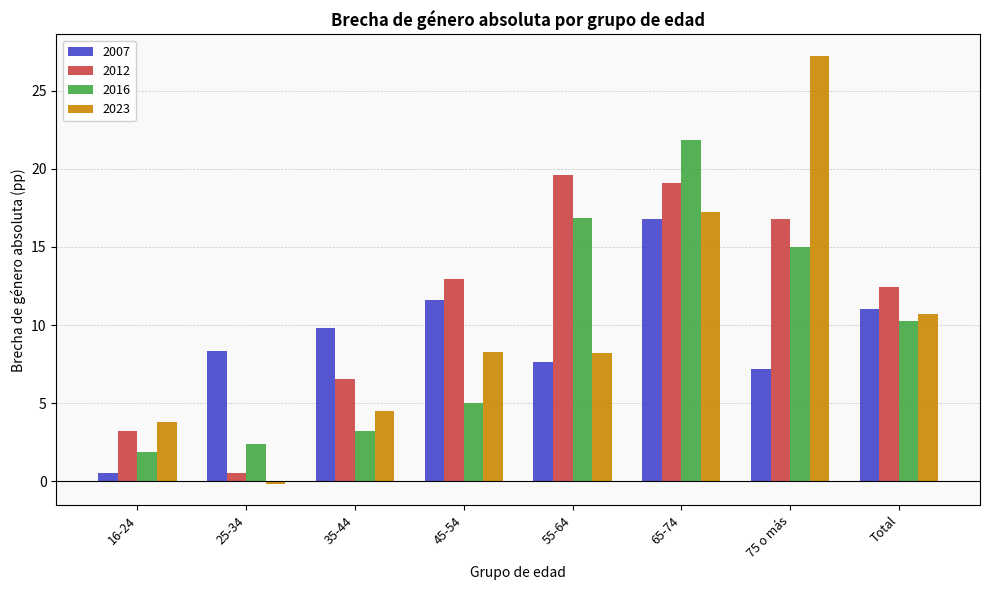

Which series has the largest total across all categories?

2012